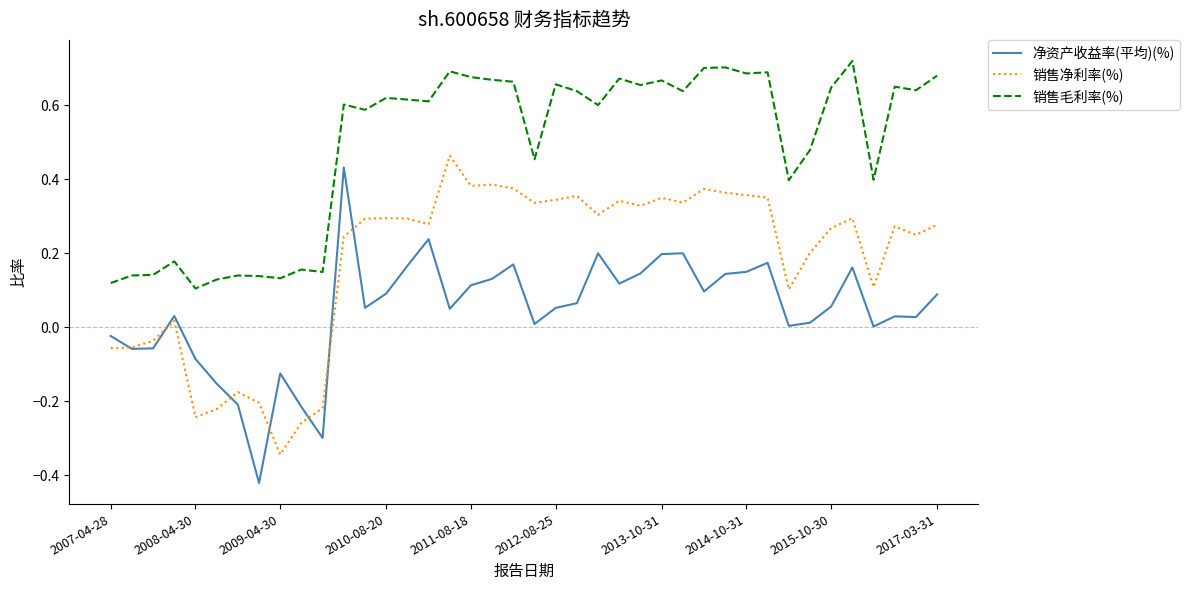

Rank the series by their maximum value, from lowest to highest.

净资产收益率(平均)(%), 销售净利率(%), 销售毛利率(%)